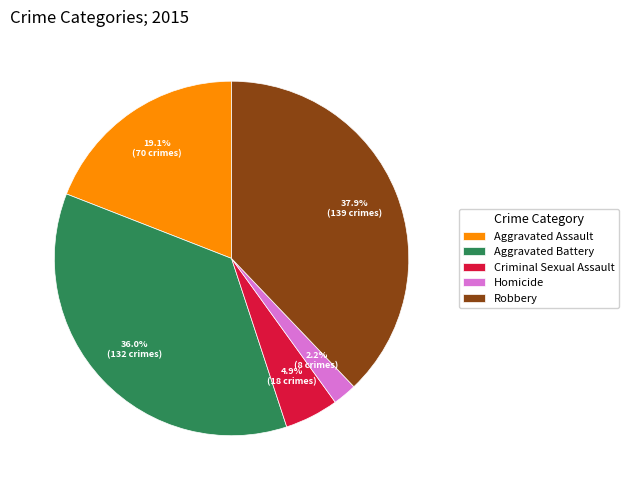

True or false: Aggravated Battery accounts for 36% of the total.

True